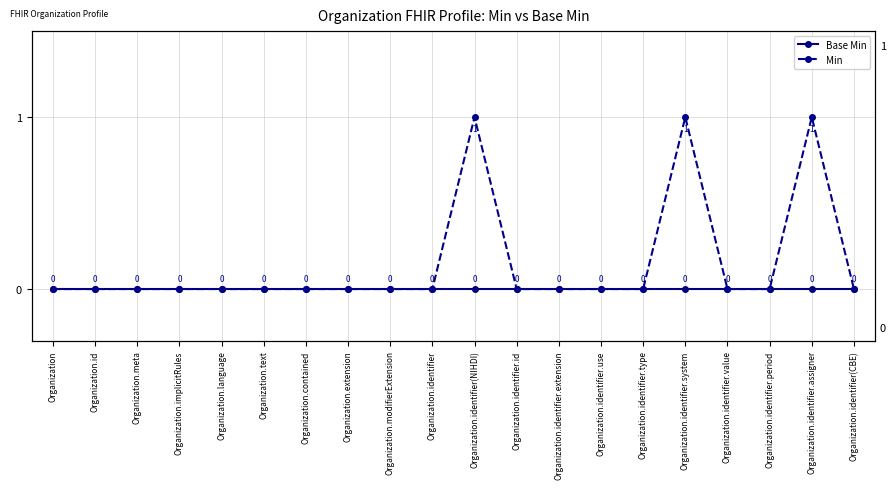

Rank the series by their average value, from highest to lowest.

Min, Base Min